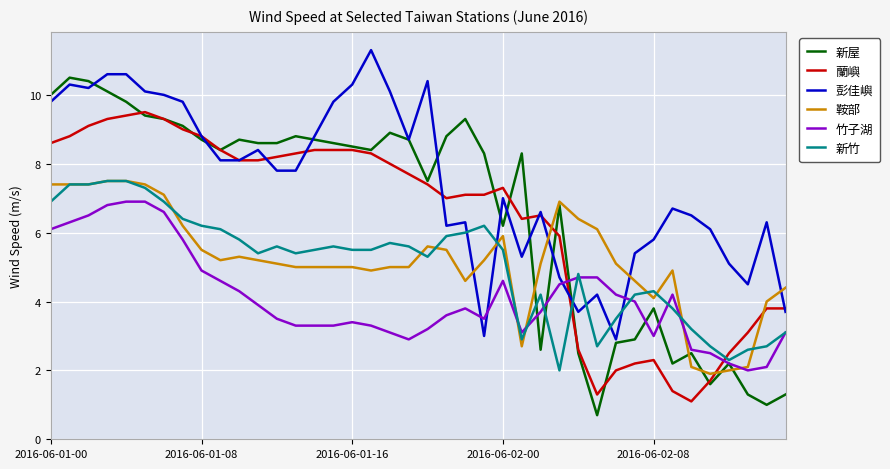

Which series has the largest range (max minus min)?

新屋